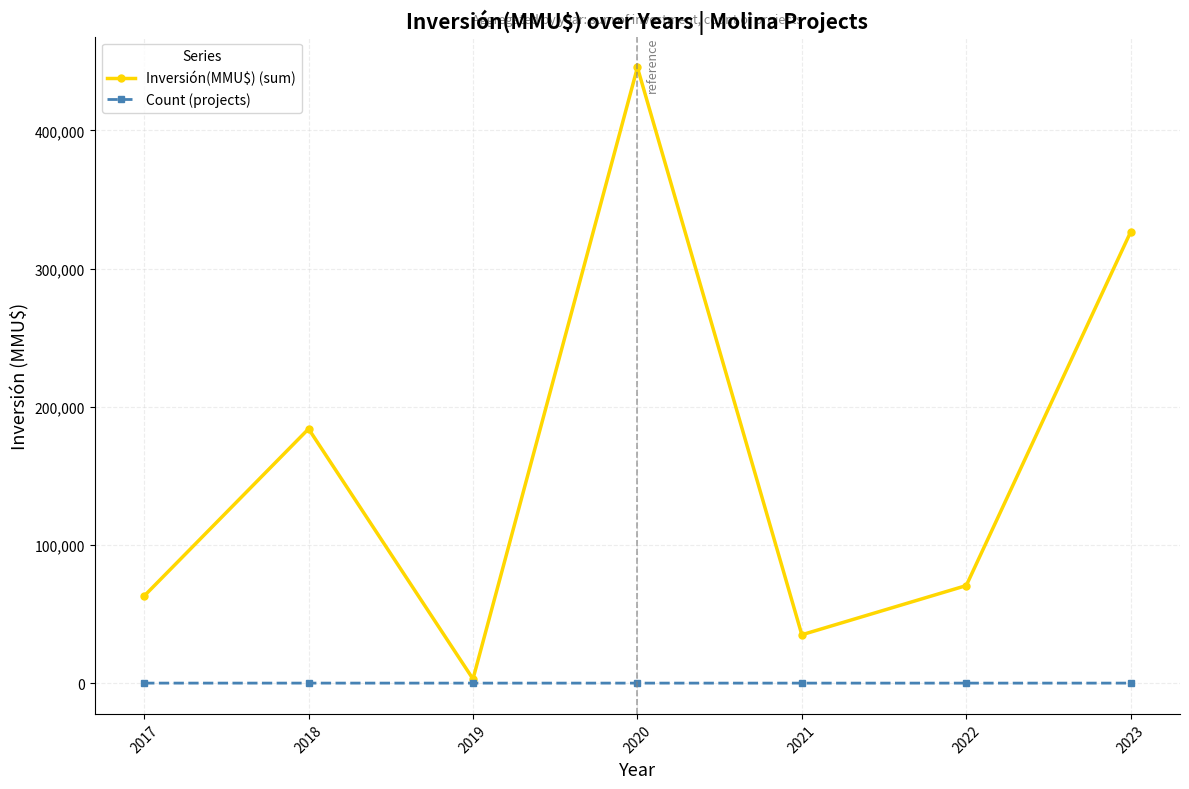

How many data points in Inversión(MMU$) (sum) are less than 70600?

3